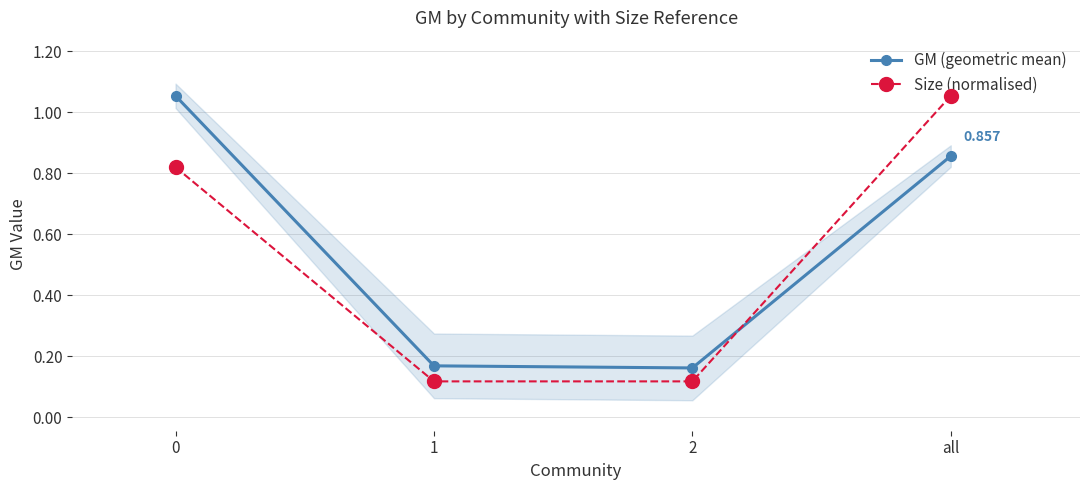

Rank the series at all from lowest to highest value.

GM (geometric mean), Size (normalised)